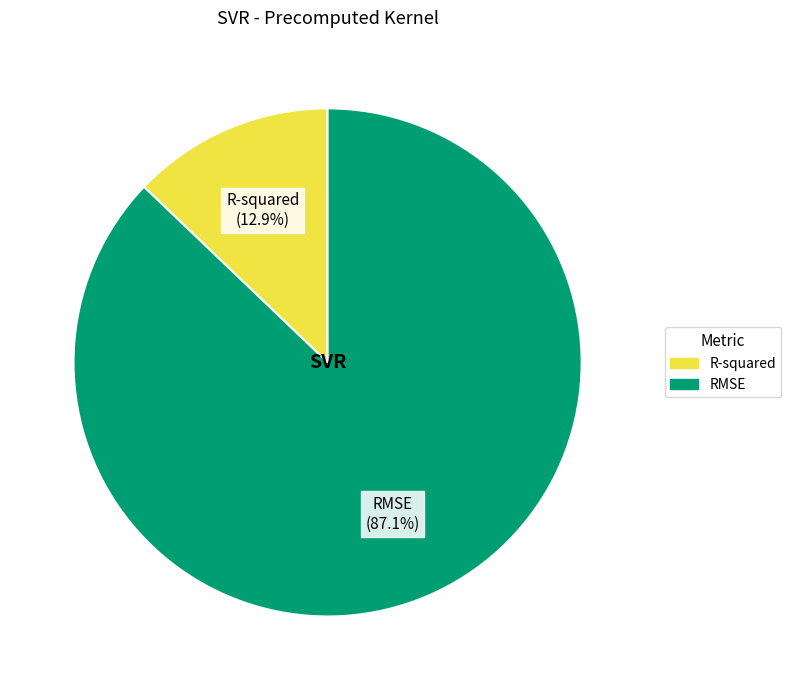

Is it true that RMSE is 87% of the pie?

True